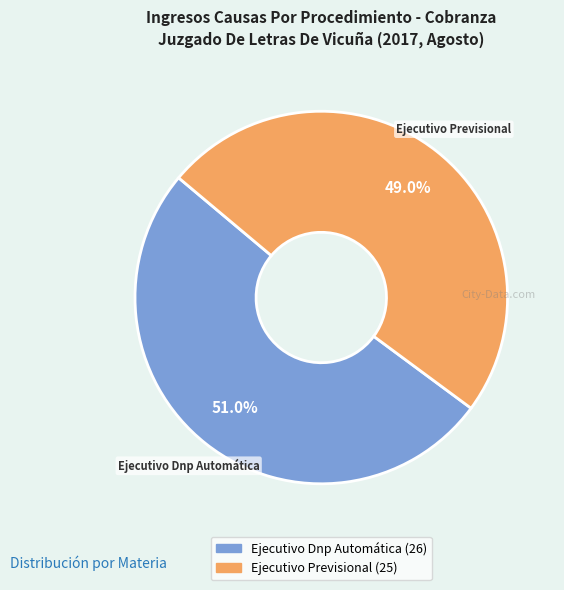

Is Ejecutivo Dnp Automática the majority of the pie?

Yes